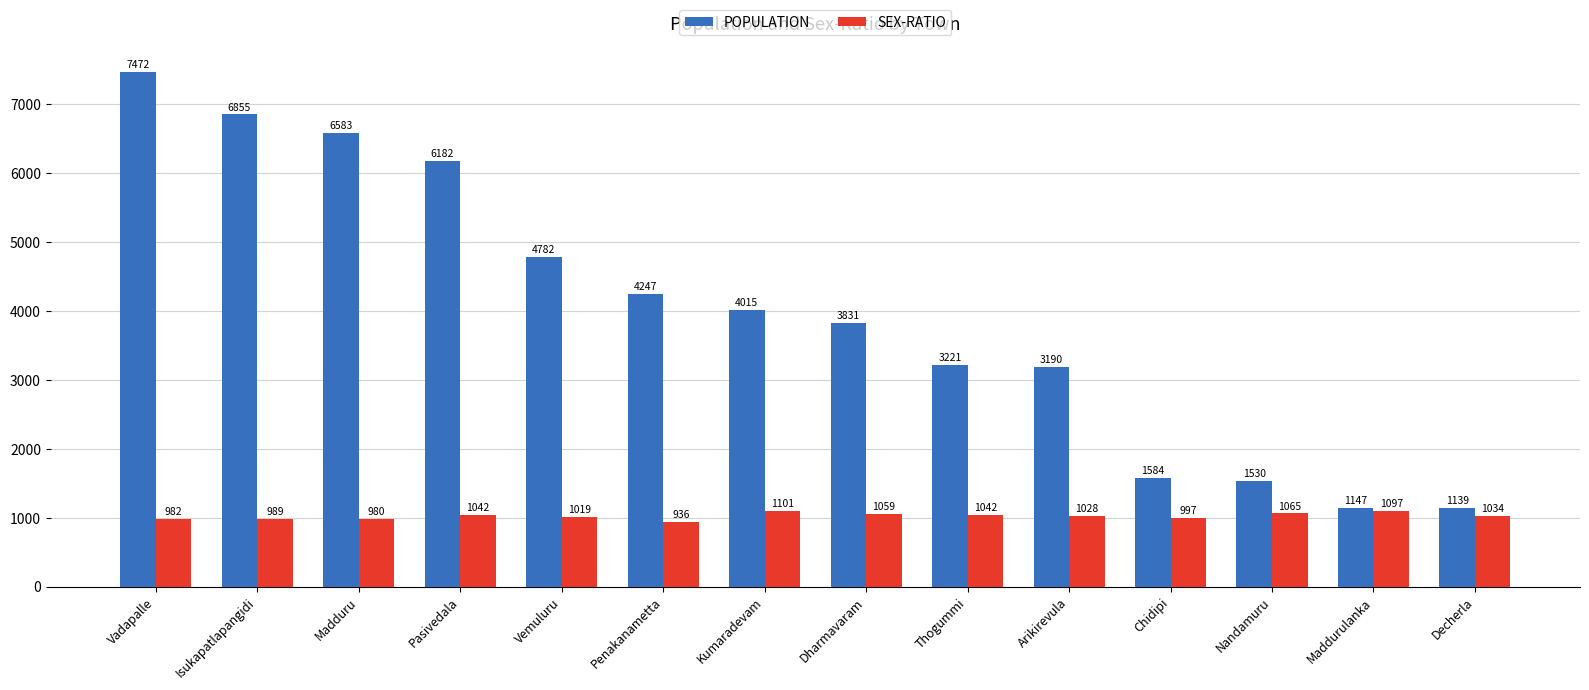

Is the value of POPULATION at Decherla greater than the value of SEX-RATIO at Vadapalle?

Yes